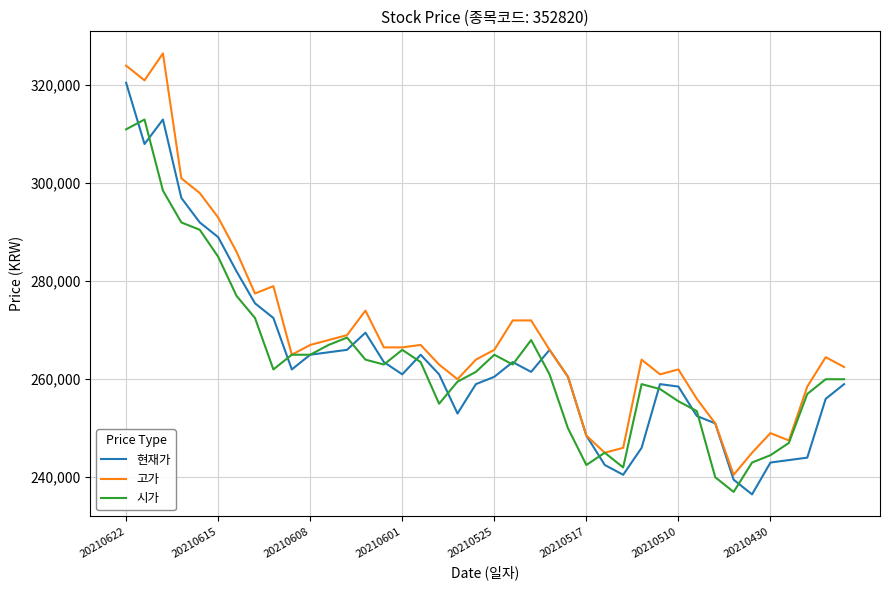

What is the lowest value of the 현재가 series?

236500